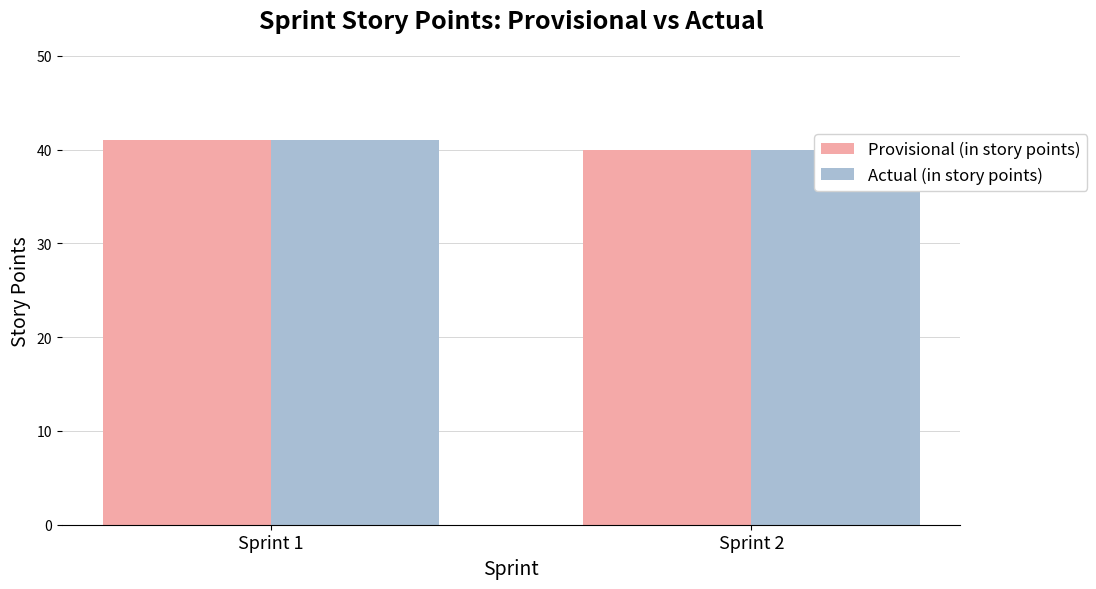

What is the value of the Provisional (in story points) bar at the 1st from the left?

41